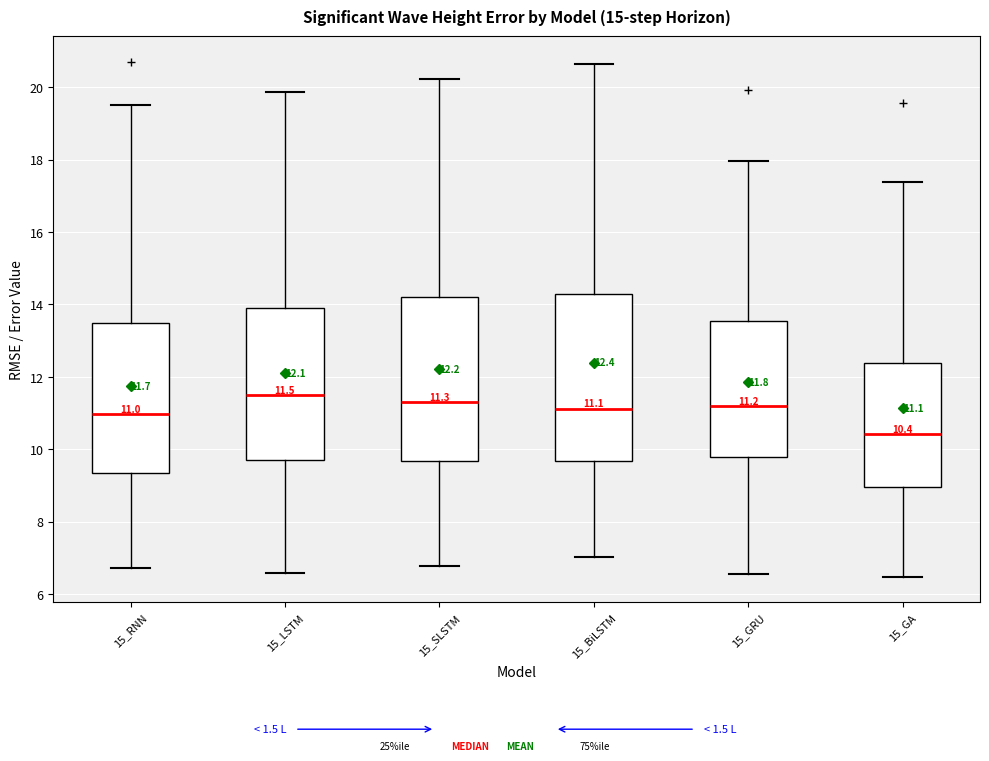

Which box's median line is the lowest?

15_GA